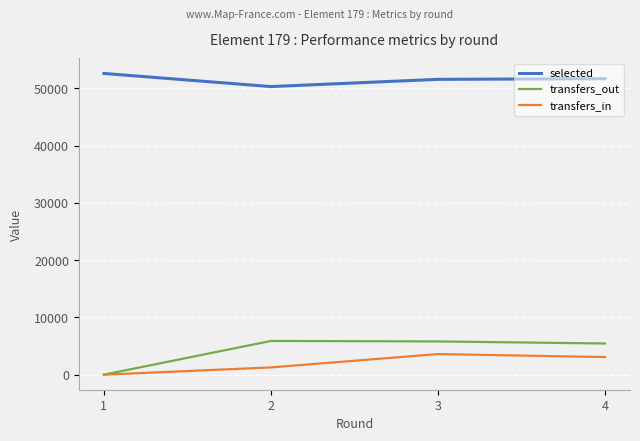

True or false: transfers_in and selected intersect in this chart.

False